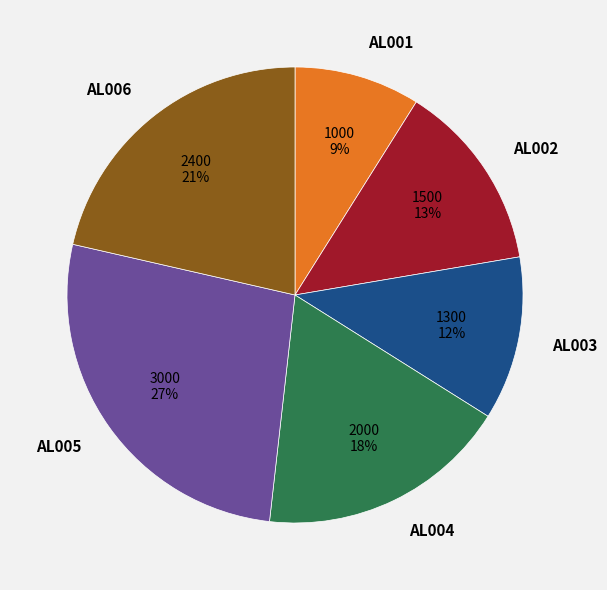

What percentage is the AL001 slice, to the nearest percent?

9%